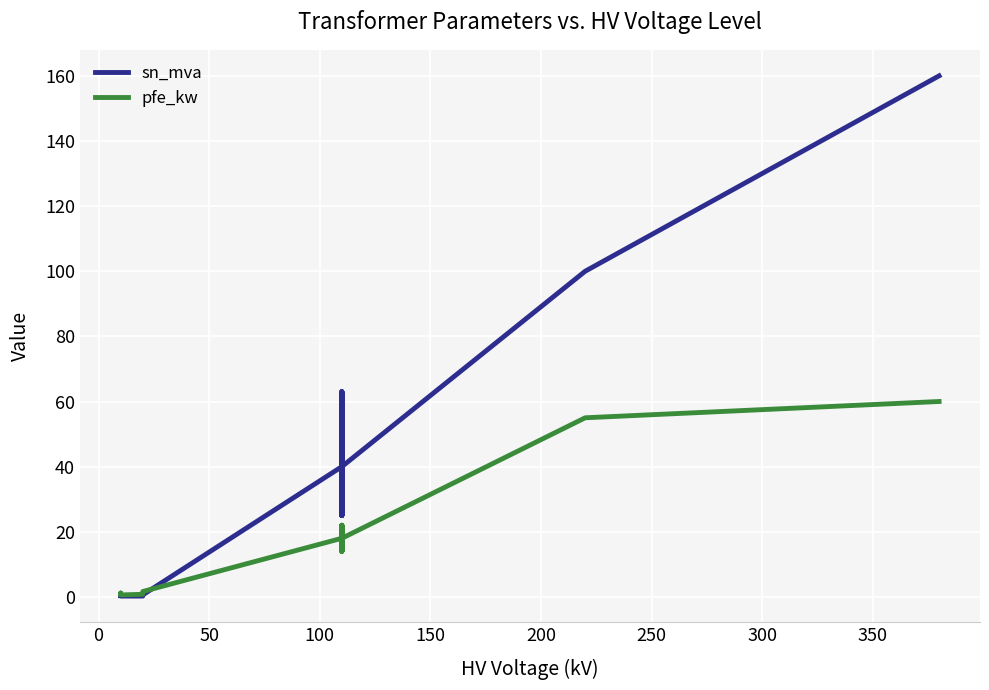

What is the sum of all sn_mva values?

518.6